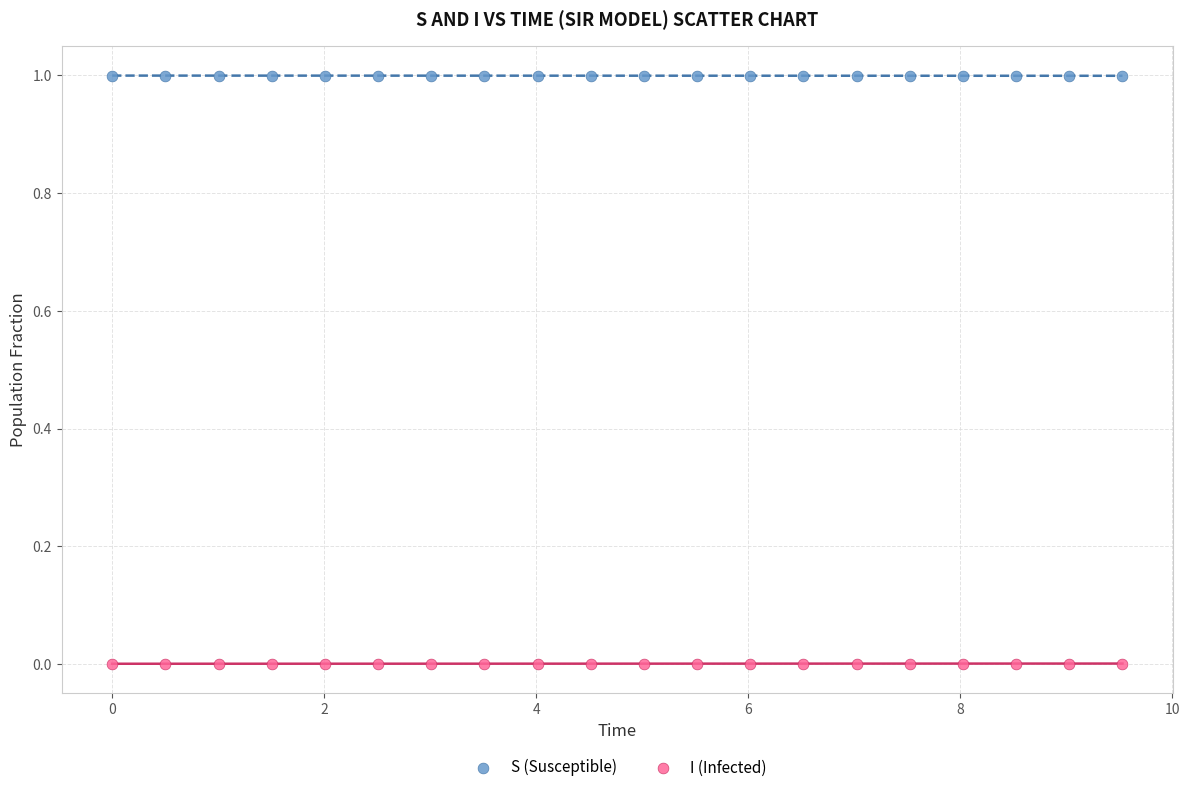

Which series contains the highest Y value?

S (Susceptible)